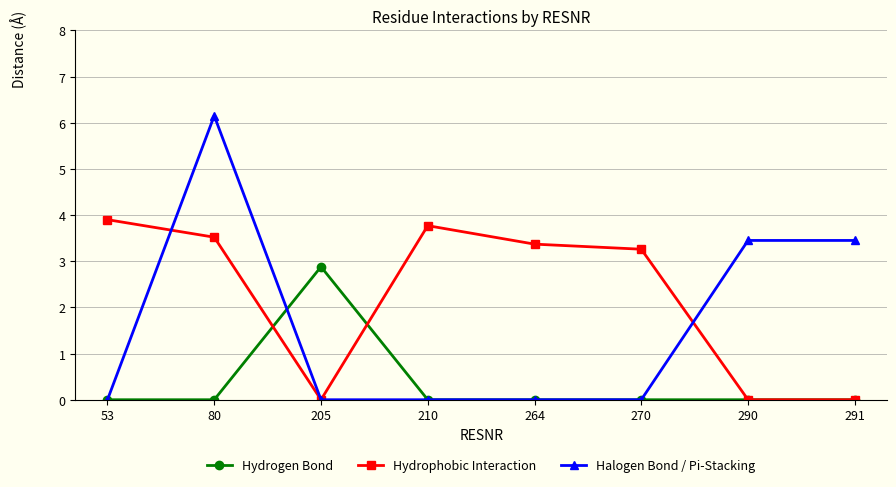

What is the value of the Halogen Bond / Pi-Stacking point at the 8th from the left?

3.5